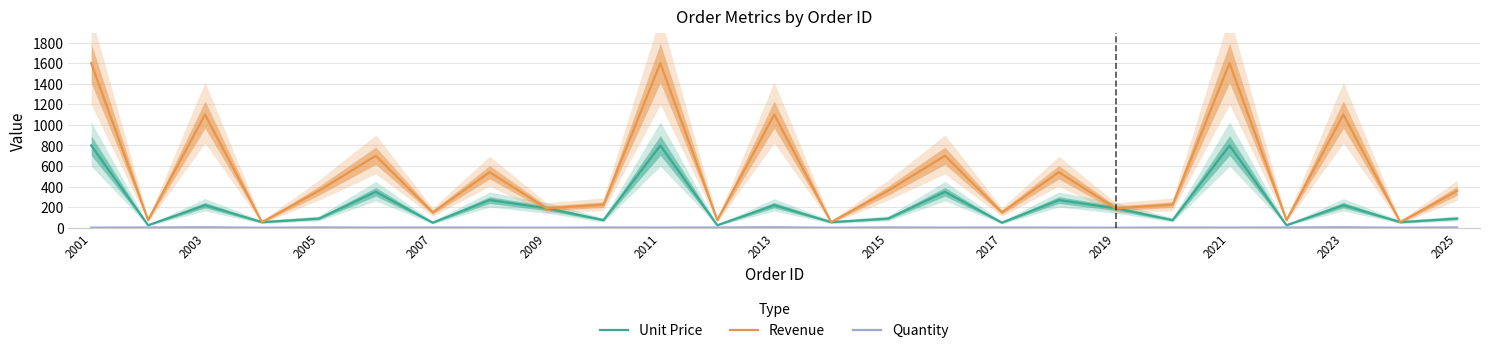

At which category is the sum across all series the highest?

2001